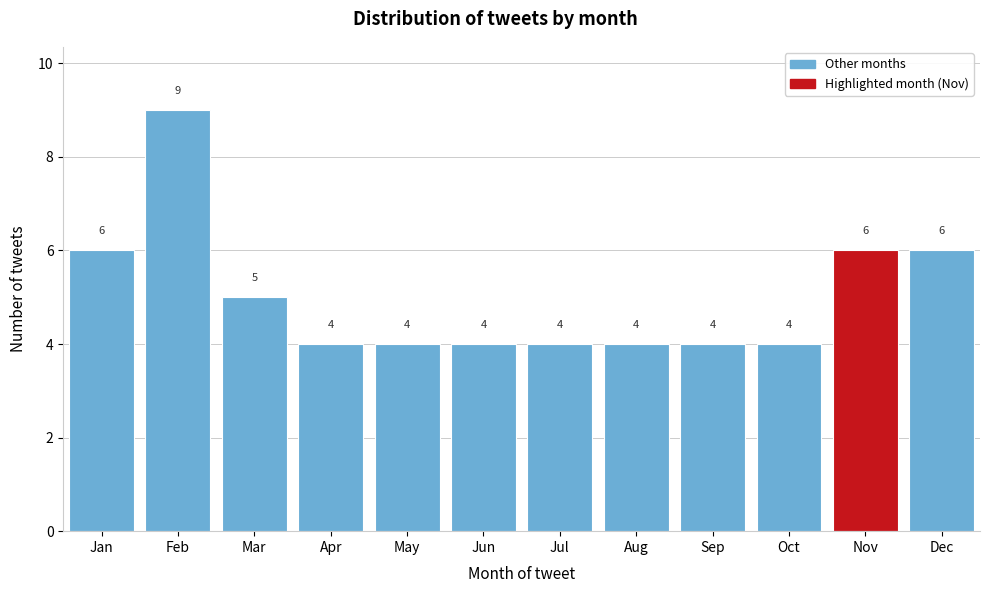

Reading left to right, what are all the values shown in this chart?

Jan=6	Feb=9	Mar=5	Apr=4	May=4	Jun=4	Jul=4	Aug=4	Sep=4	Oct=4	Nov=6	Dec=6